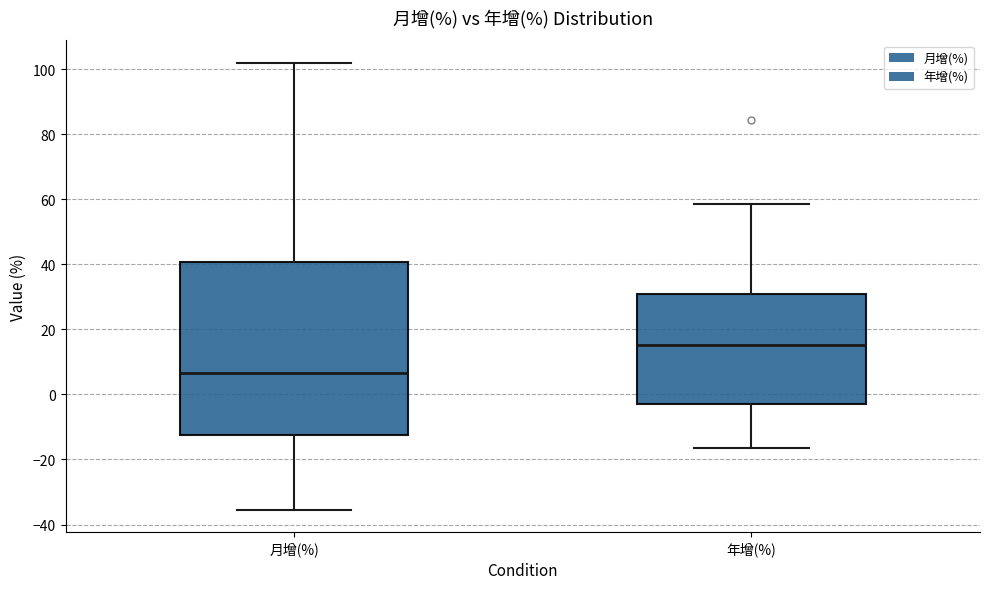

Reading left to right, transcribe this box plot: for each box, give where its median line is, the range the box spans, and where its two whiskers end, as read against the y-axis. The values are not printed on the chart, so give them approximately, as read against the axis.

月增(%): median 6, box -12 to 40, whiskers -36 to 102
年增(%): median 16, box -2 to 30, whiskers -16 to 58